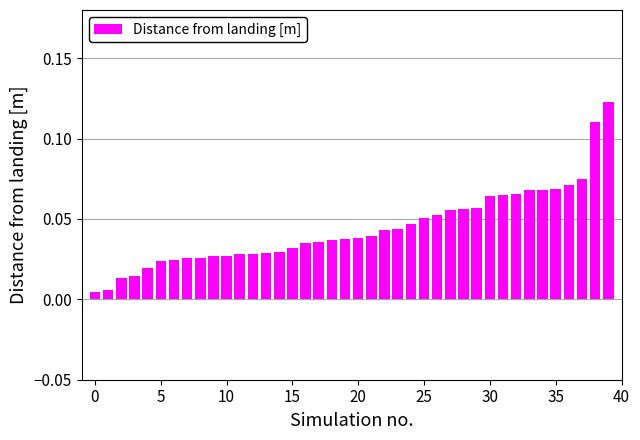

What is the sum of all values?

1.8